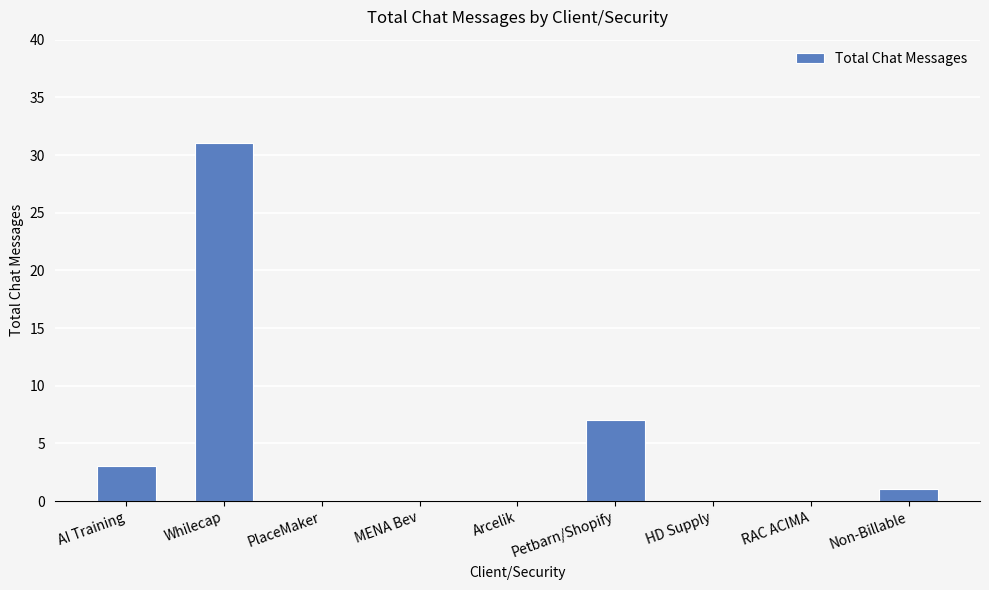

Are the bars horizontal?

No